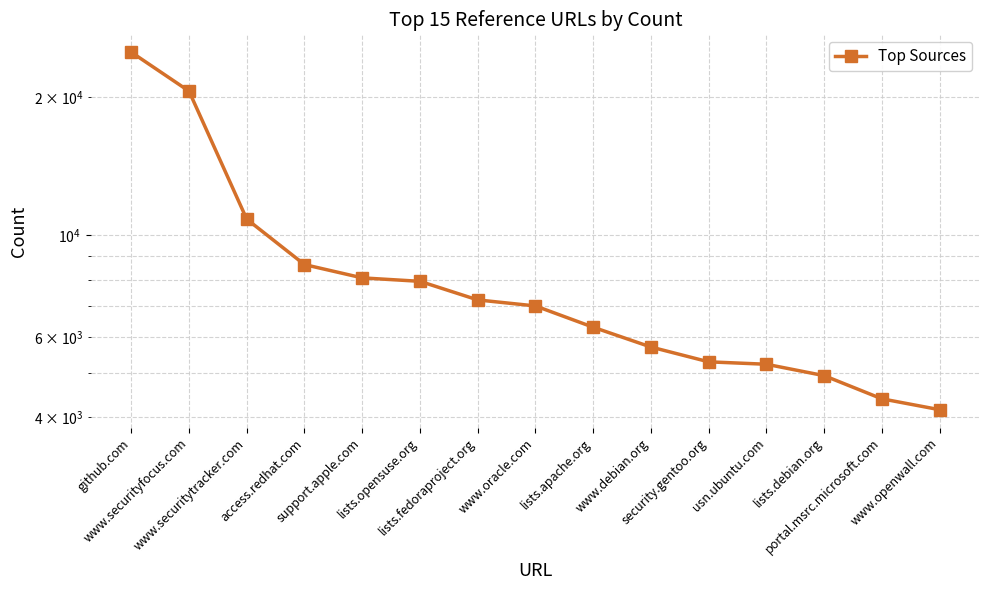

Is this an area chart (filled region under the line)?

No